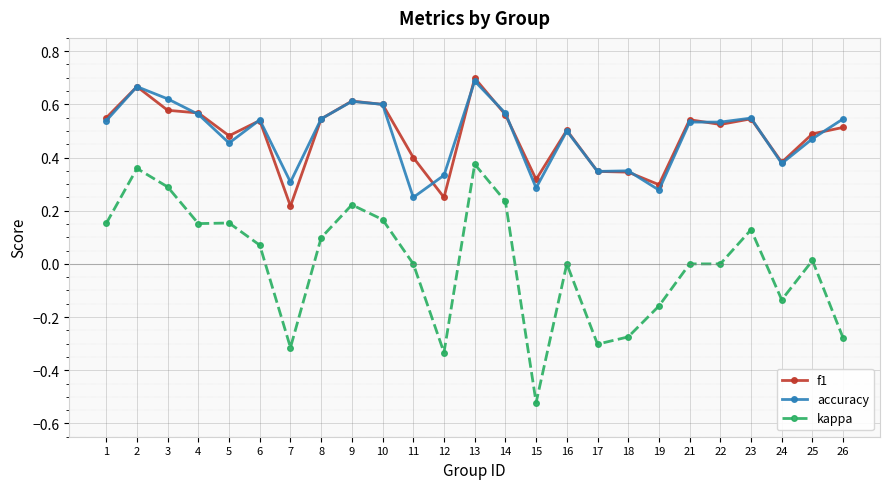

Where is the first local maximum for kappa?

2